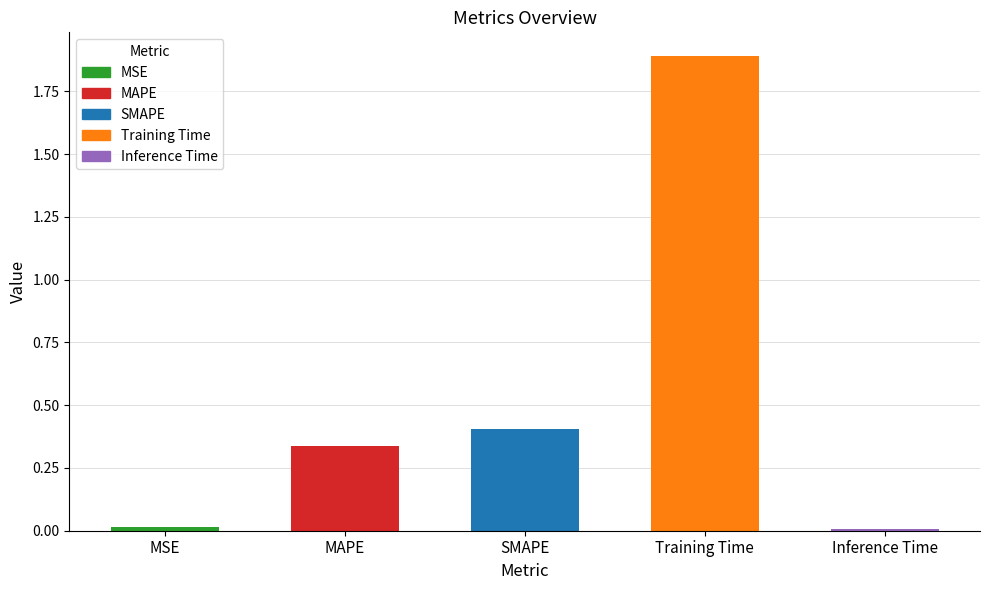

Between MAPE and Inference Time, which is larger?

MAPE